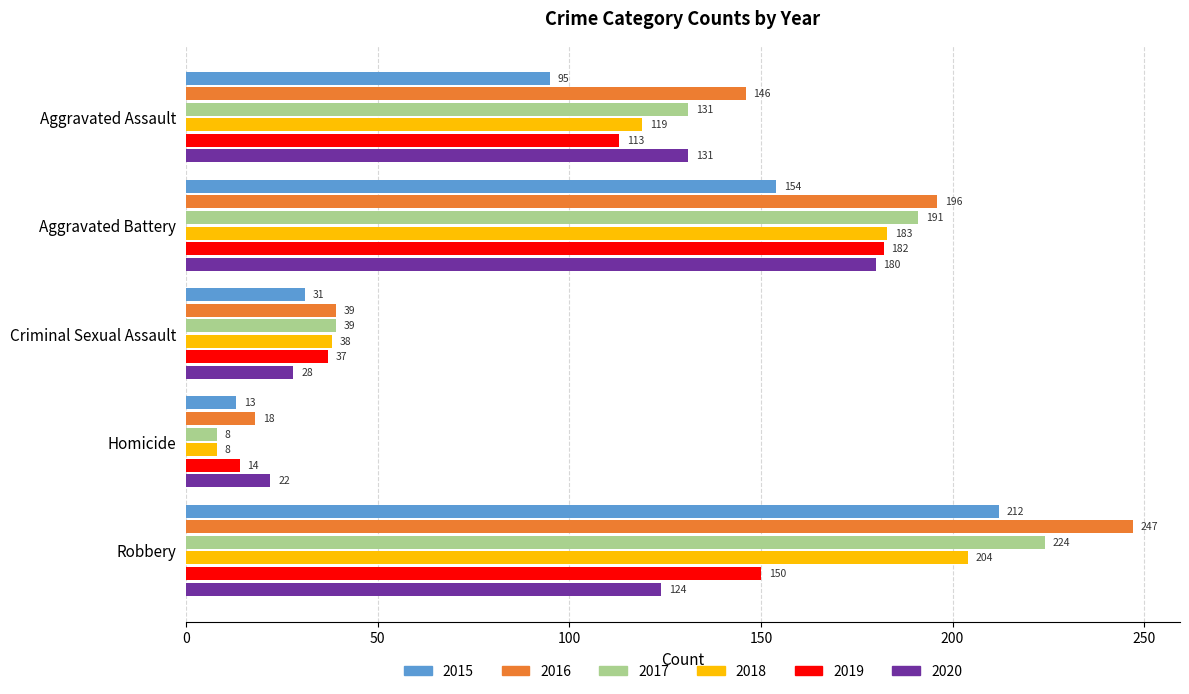

Is the value of 2017 at Aggravated Battery greater than the value of 2018 at Homicide?

Yes